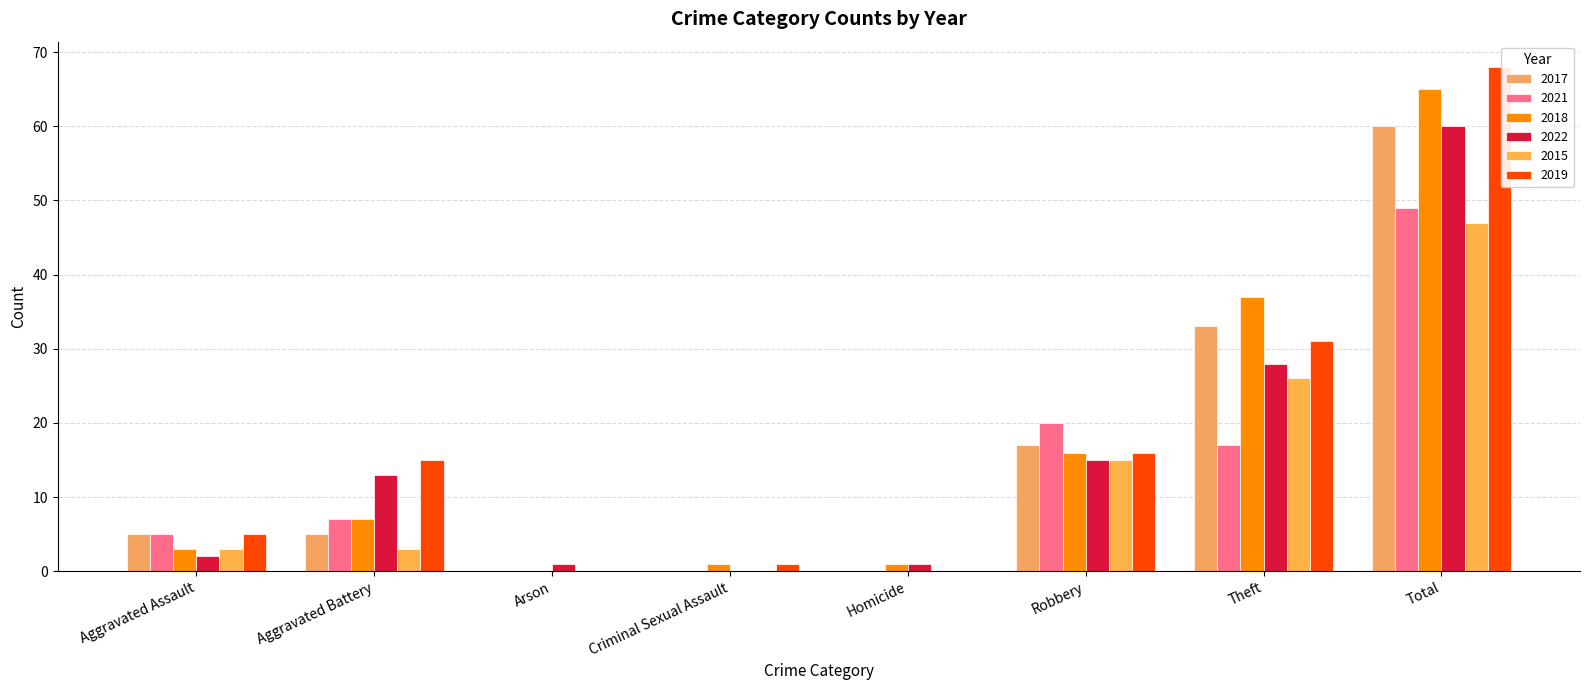

How many data points does each series have?

8